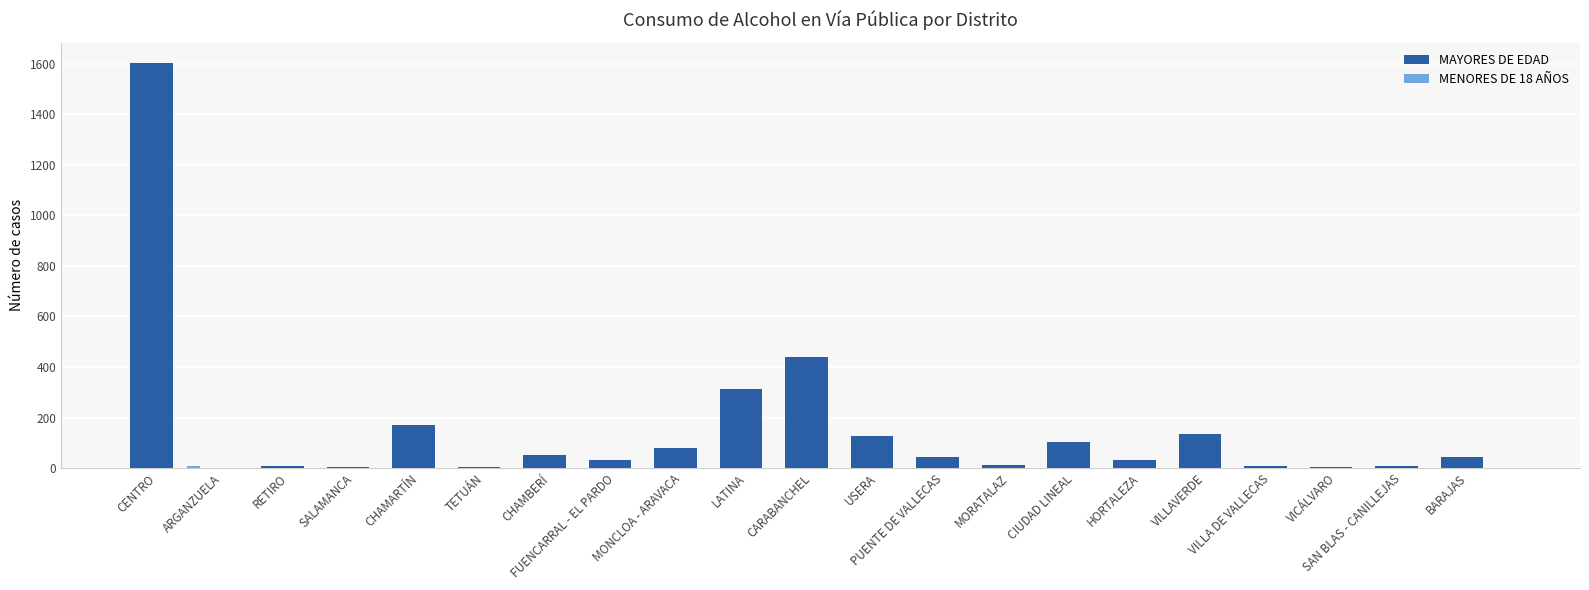

Which series has the largest total across all categories?

MAYORES DE EDAD